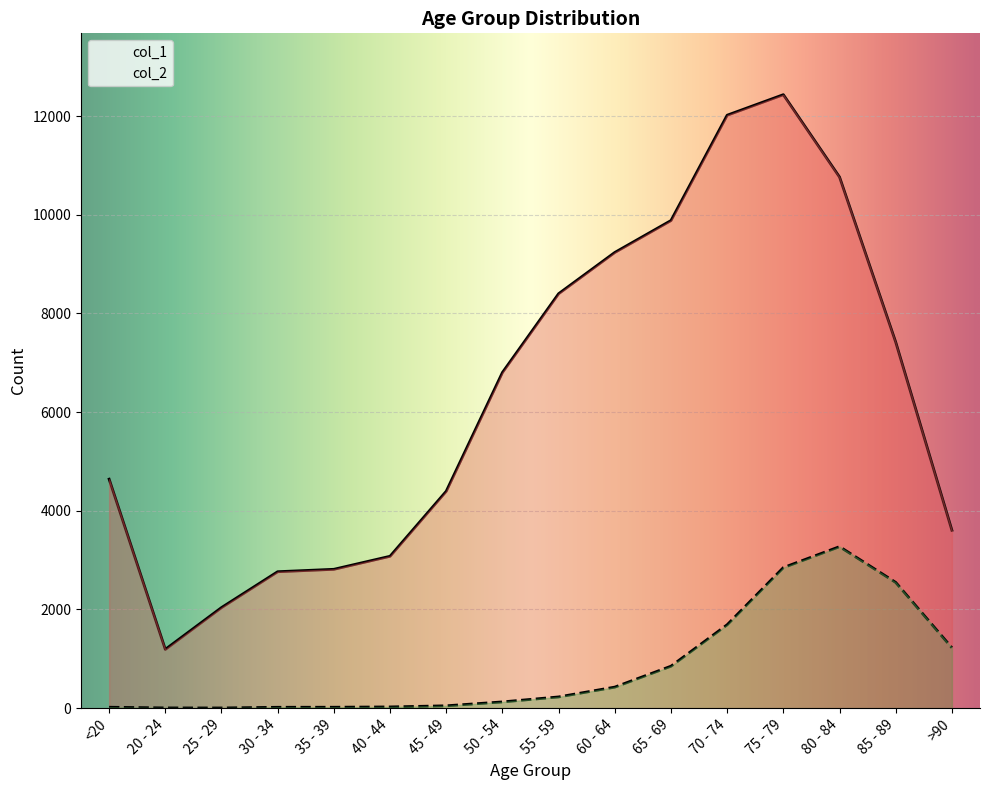

Reading left to right, list all the values displayed in this chart.

col_1: 4641	1191	2038	2765	2814	3078	4396	6803	8400	9236	9883	12018	12434	10764	7417	3604
col_2: 18	4	3	17	18	24	47	126	227	426	850	1690	2848	3273	2548	1224